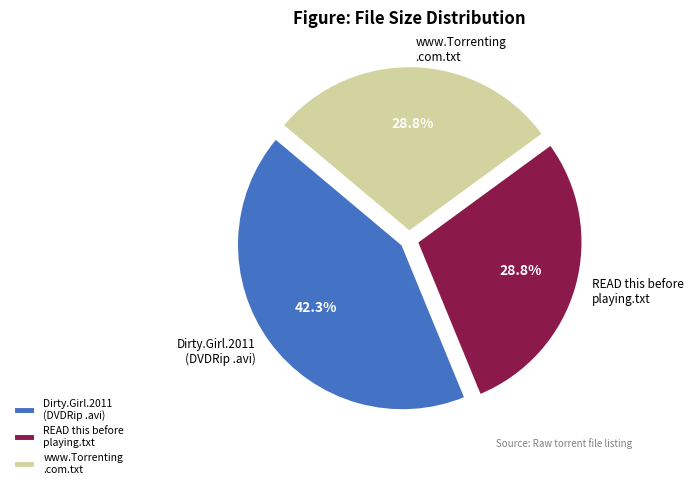

Which category has the biggest portion of the pie?

Dirty.Girl.2011 (DVDRip .avi)